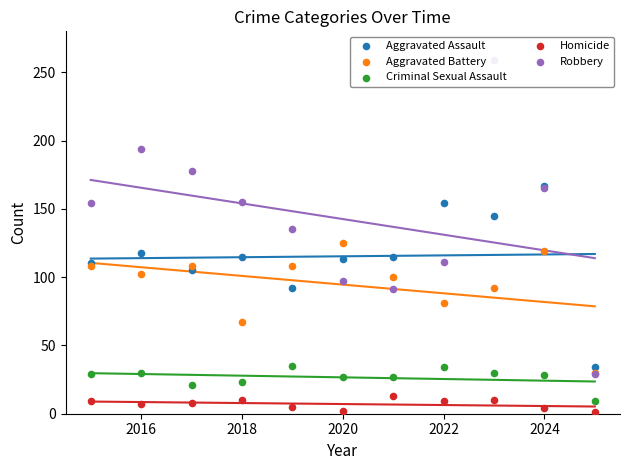

What are all the series names shown in the legend?

Aggravated Assault, Aggravated Battery, Criminal Sexual Assault, Homicide, Robbery